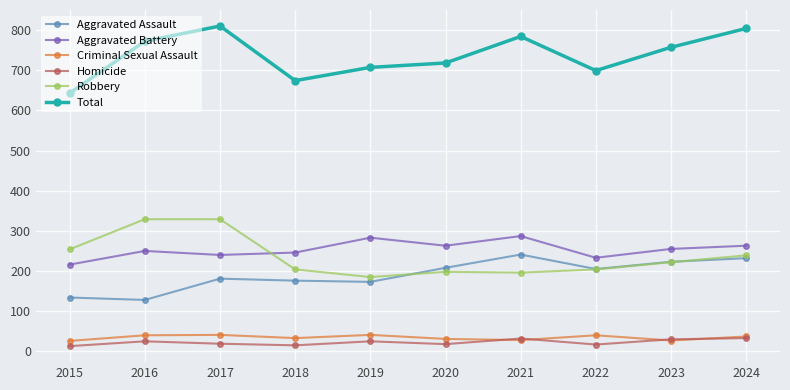

Which series has the largest range (max minus min)?

Total